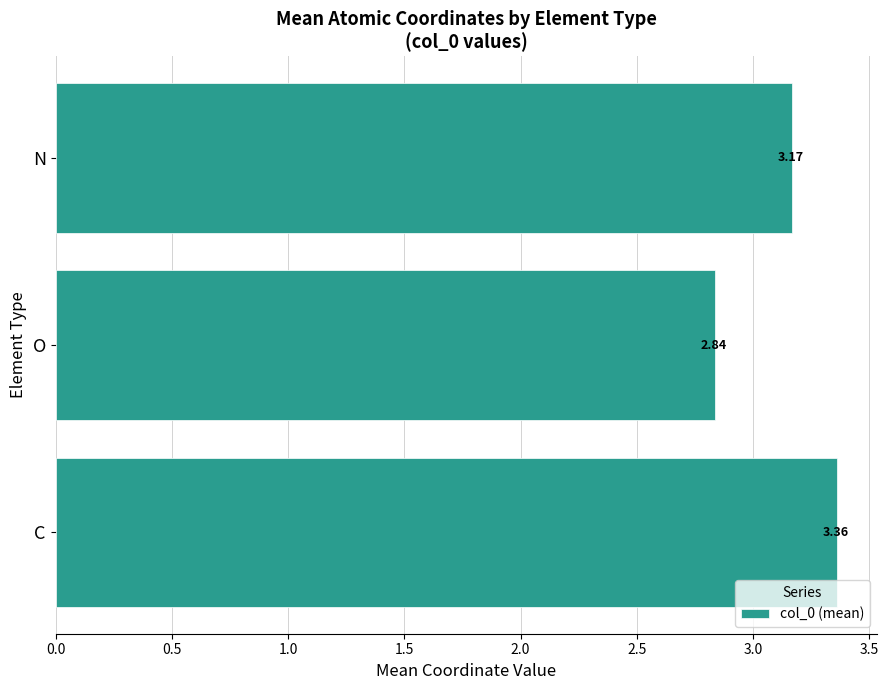

Rank the categories by value from lowest to highest.

O, N, C